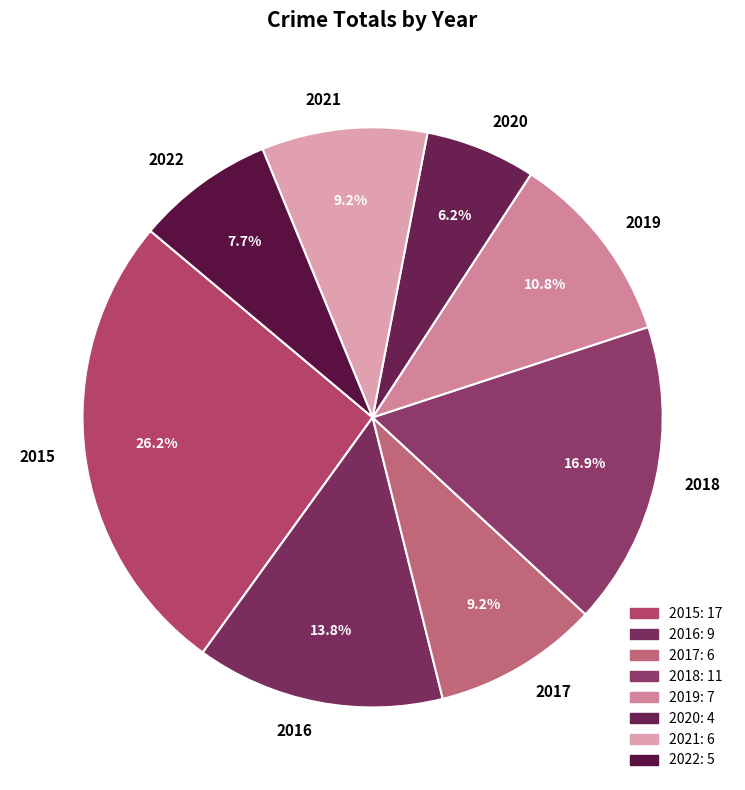

What percentage is the 2016 slice, to the nearest percent?

14%